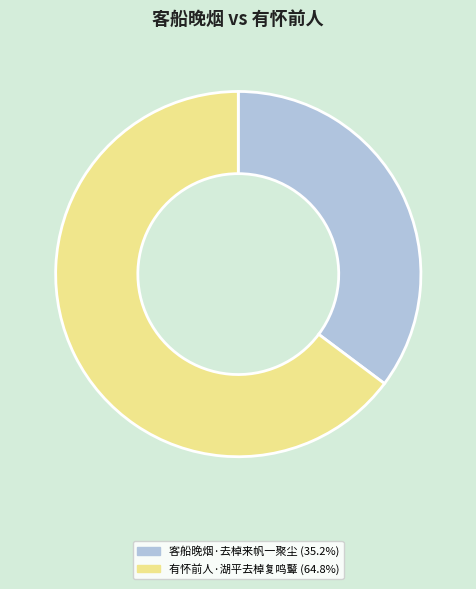

Which category has the biggest portion of the pie?

有怀前人·湖平去棹复鸣鼙